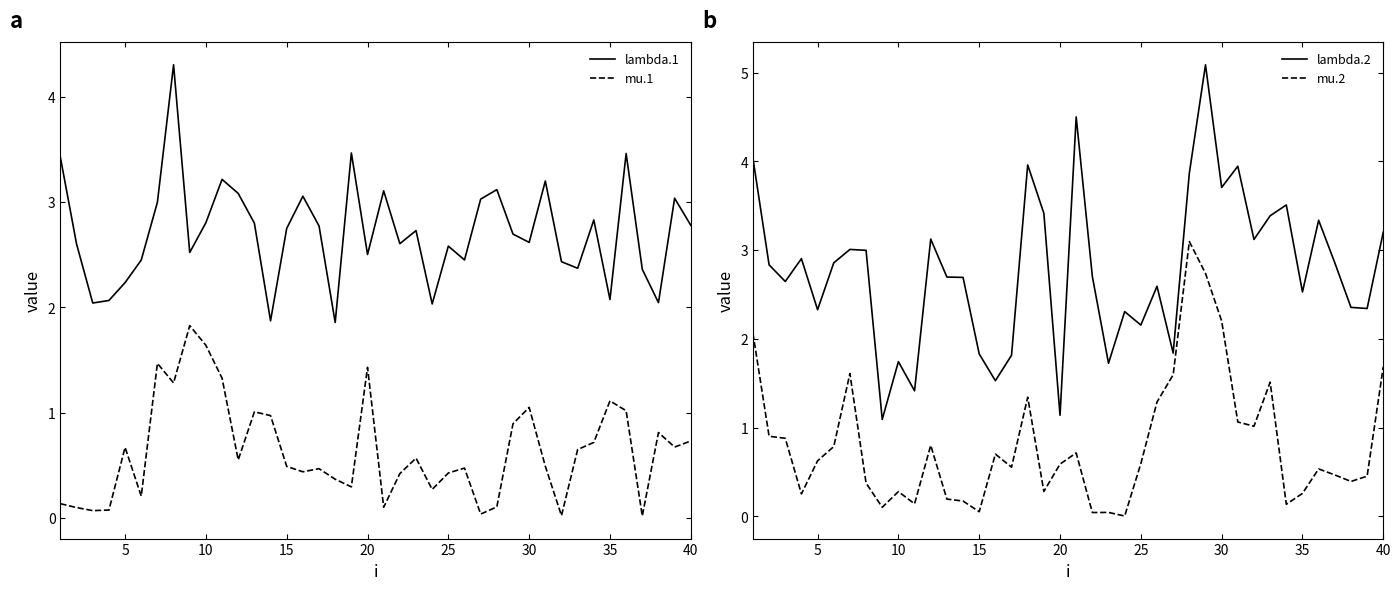

How many data points in lambda.1 are less than 2?

2